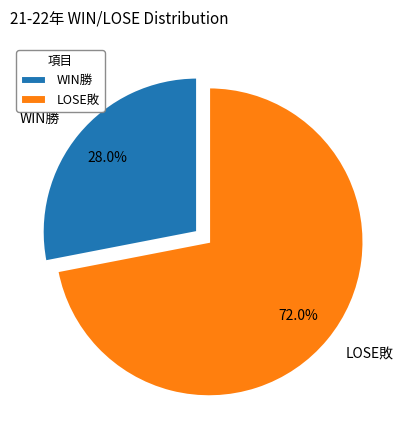

To the nearest percent, what percentage of the pie is LOSE敗?

72%